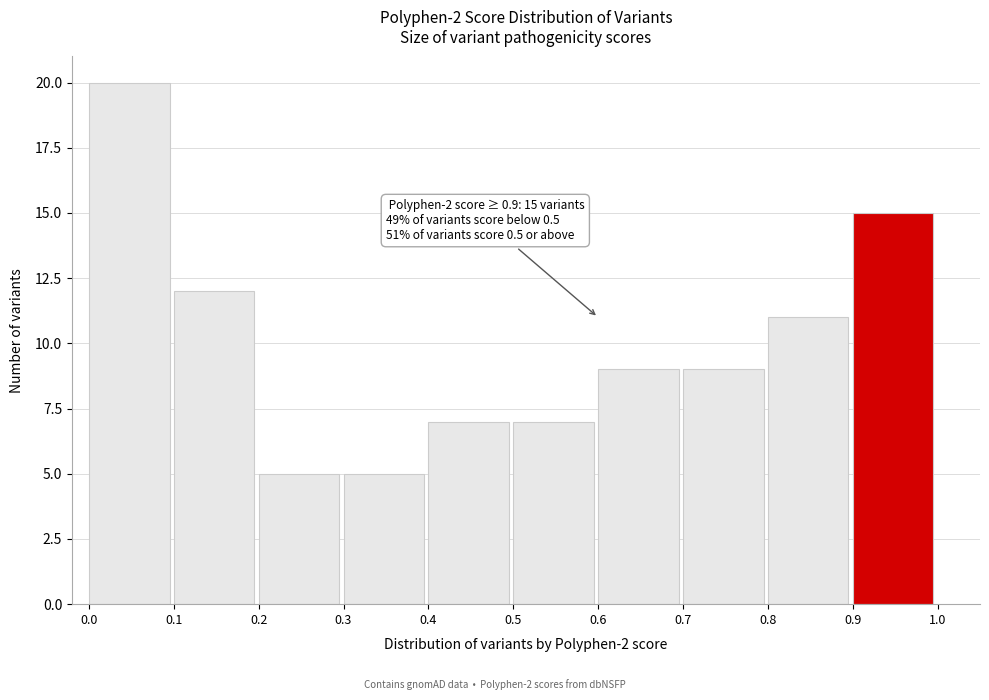

Over which range of the x-axis is the bar tallest?

0.0 to 0.1